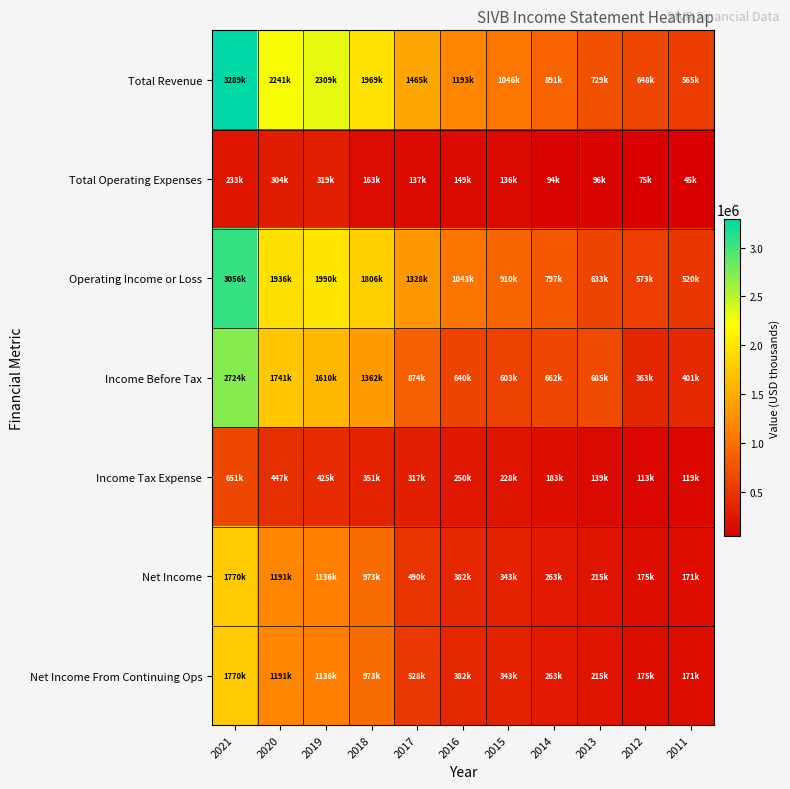

Which series has the widest spread of values?

Total Revenue